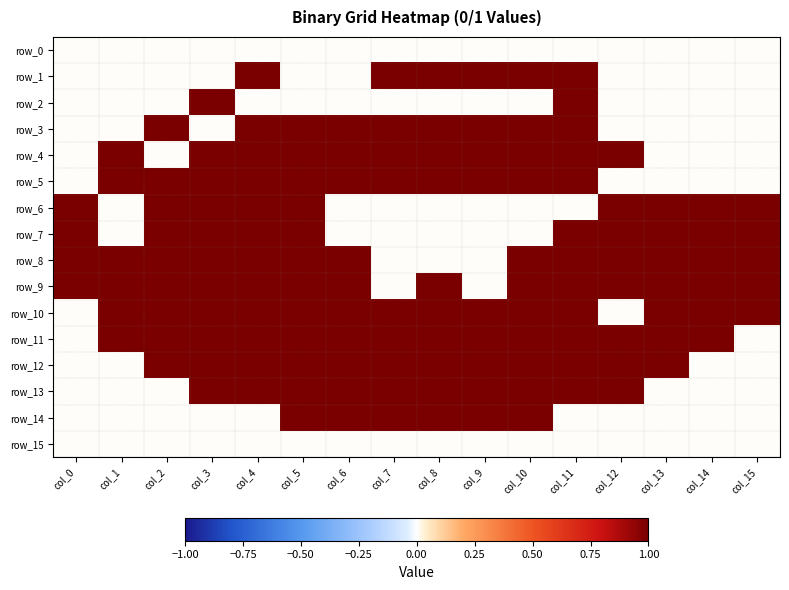

Rank the series by their maximum value, from lowest to highest.

row_0, row_15, row_1, row_2, row_3, row_4, row_5, row_6, row_7, row_8, row_9, row_10, row_11, row_12, row_13, row_14